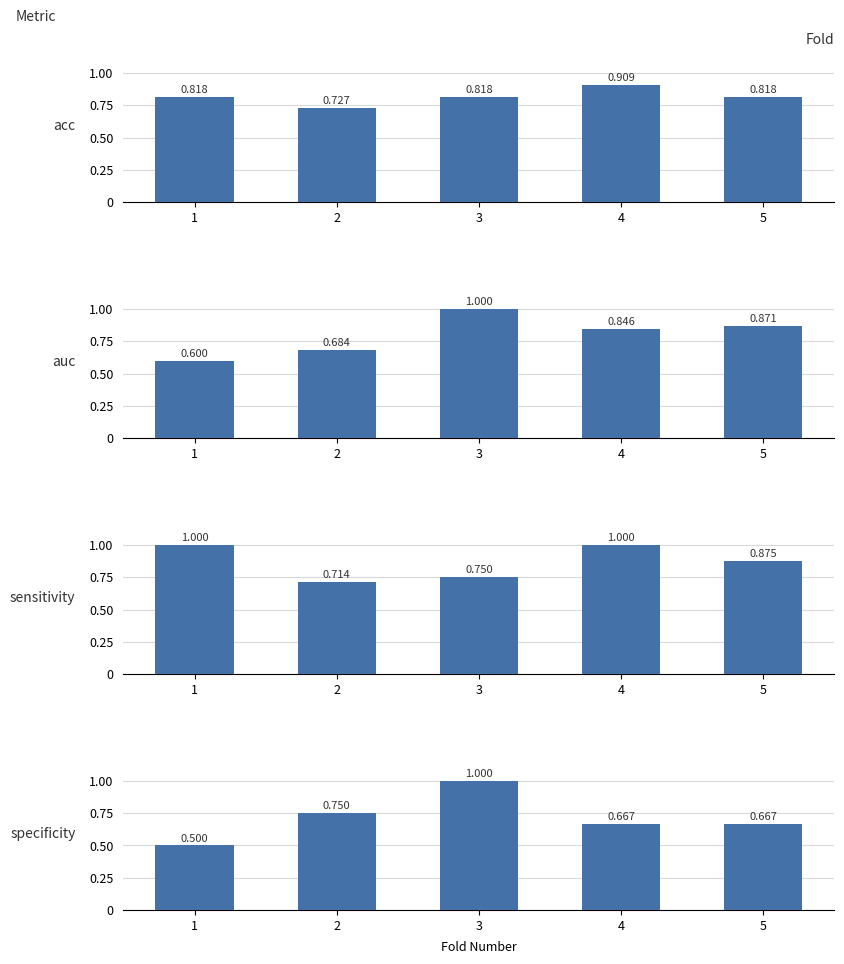

At how many categories does at least one series exceed 0?

5